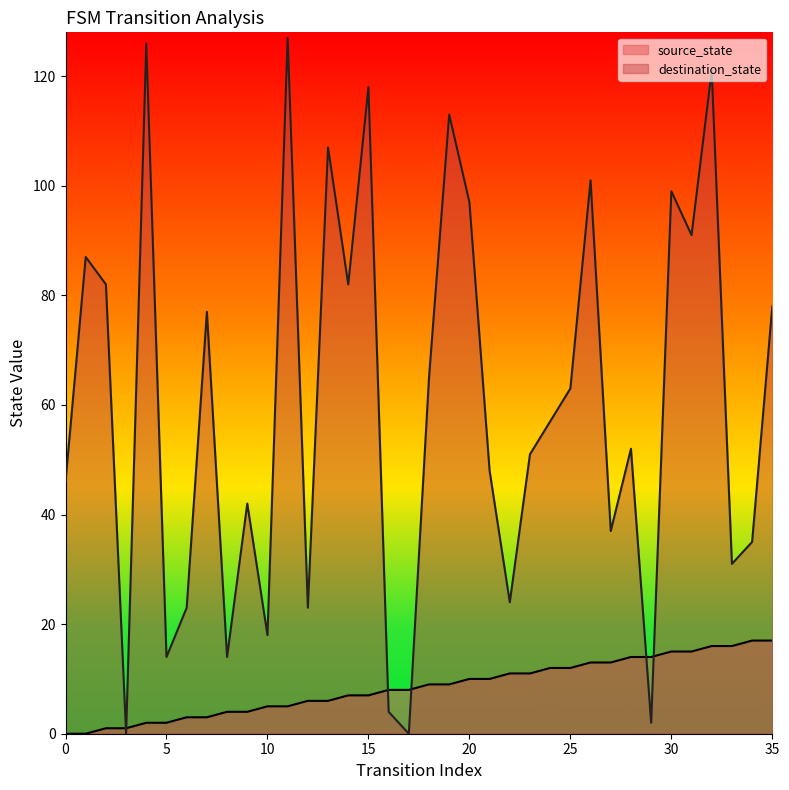

What is the difference between the maximum and minimum values in the destination_state series?

127